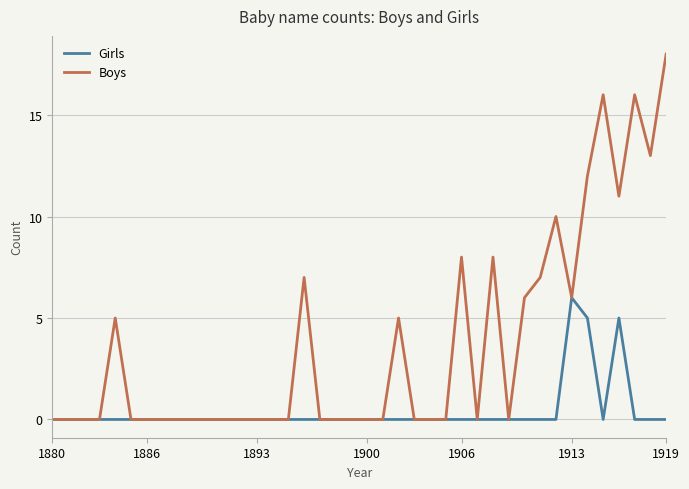

List the series in order of their peak value, highest first.

Boys, Girls